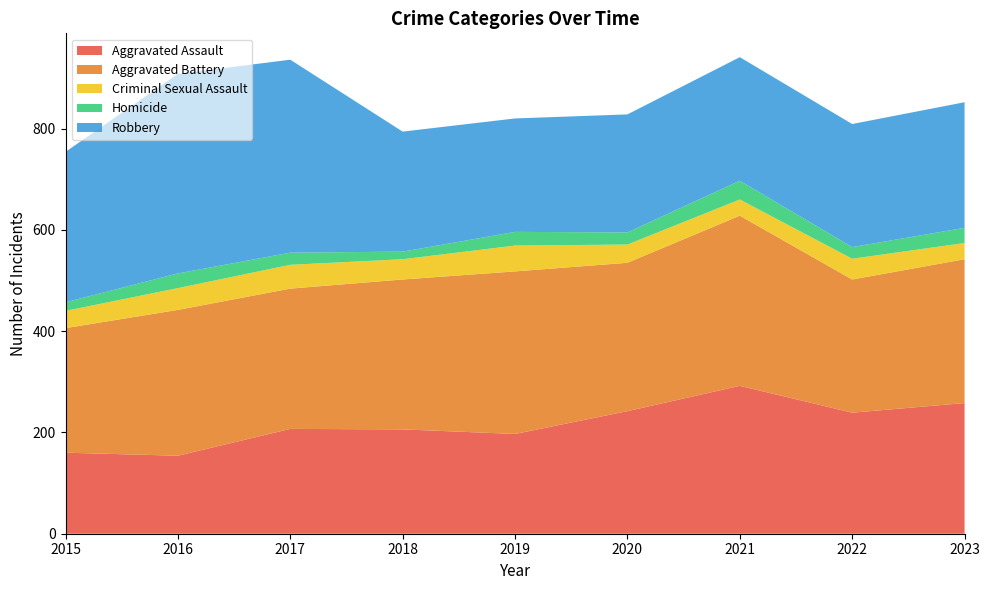

Reading right to left, what are all the values shown in this chart?

Aggravated Assault: 2023=258	2022=239	2021=292	2020=242	2019=197	2018=206	2017=207	2016=154	2015=160
Aggravated Battery: 2023=284	2022=263	2021=336	2020=293	2019=321	2018=296	2017=277	2016=288	2015=246
Criminal Sexual Assault: 2023=32	2022=41	2021=32	2020=36	2019=51	2018=40	2017=47	2016=43	2015=34
Homicide: 2023=30	2022=23	2021=37	2020=24	2019=27	2018=15	2017=24	2016=29	2015=17
Robbery: 2023=248	2022=243	2021=244	2020=233	2019=224	2018=237	2017=381	2016=394	2015=297